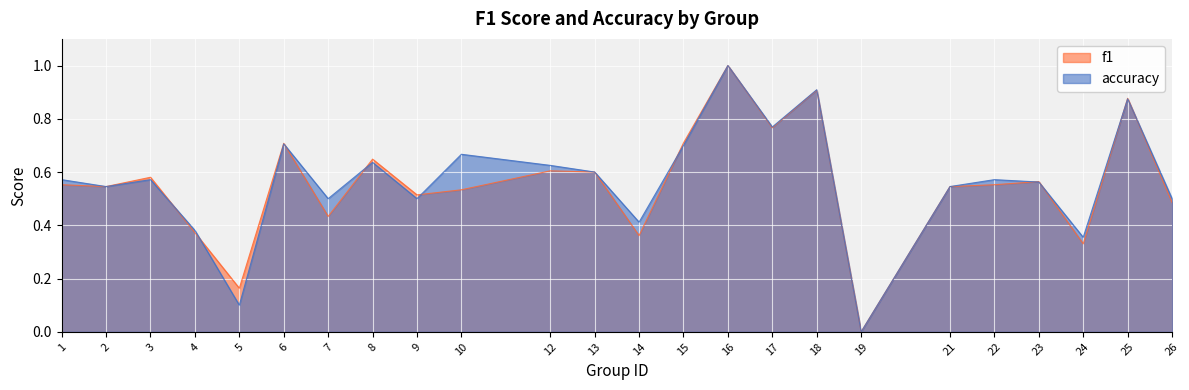

List the series in order of their peak value, lowest first.

f1, accuracy